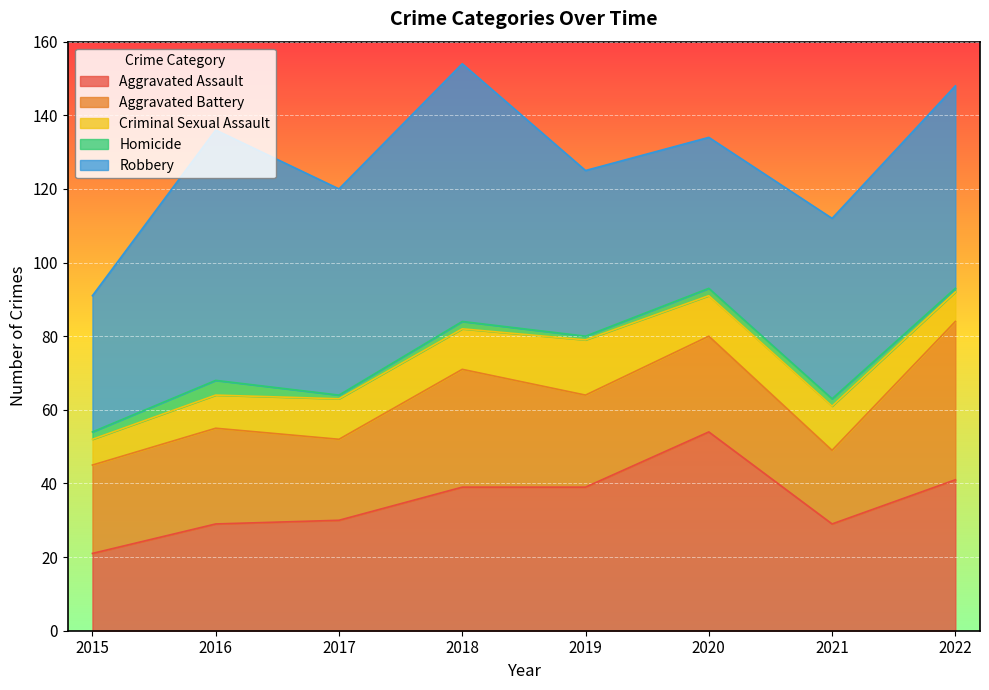

True or false: Robbery has more than 0 interior local peaks.

True